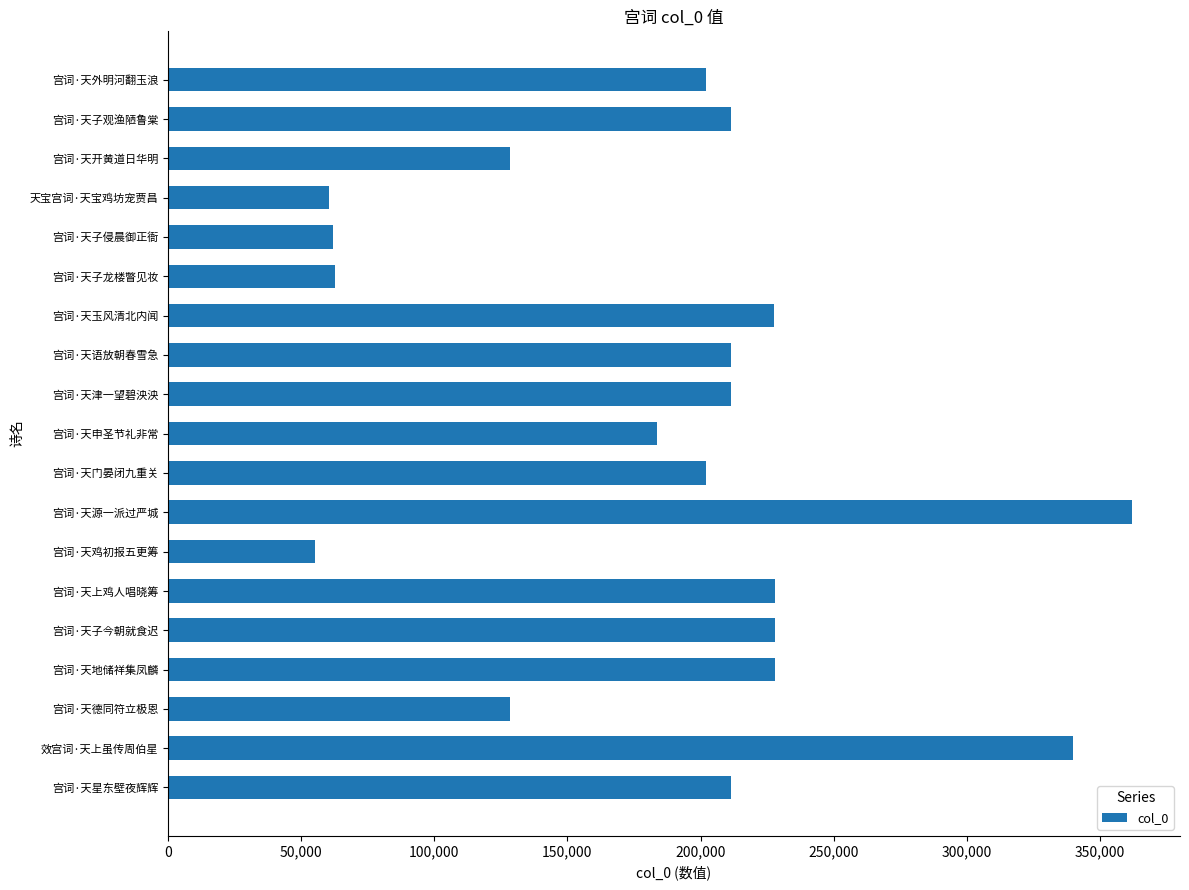

The value at 宫词·天申圣节礼非常 is 183709. True or false?

True